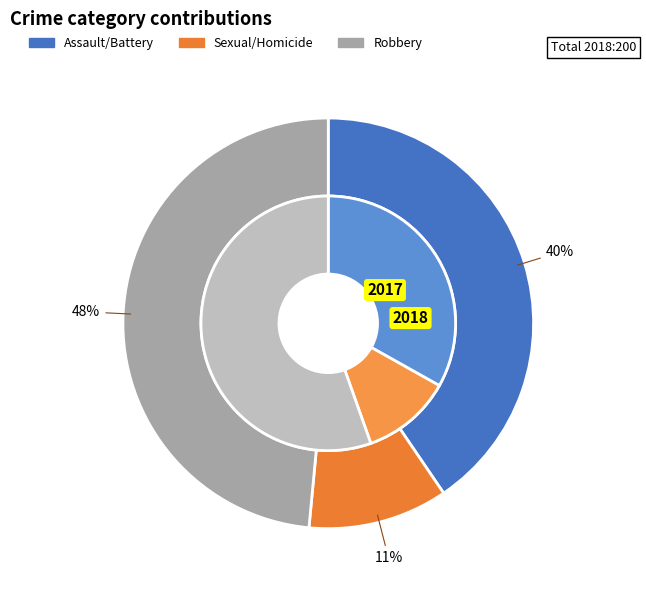

Is the sum of values_2017 and values_2018 greater than half?

No